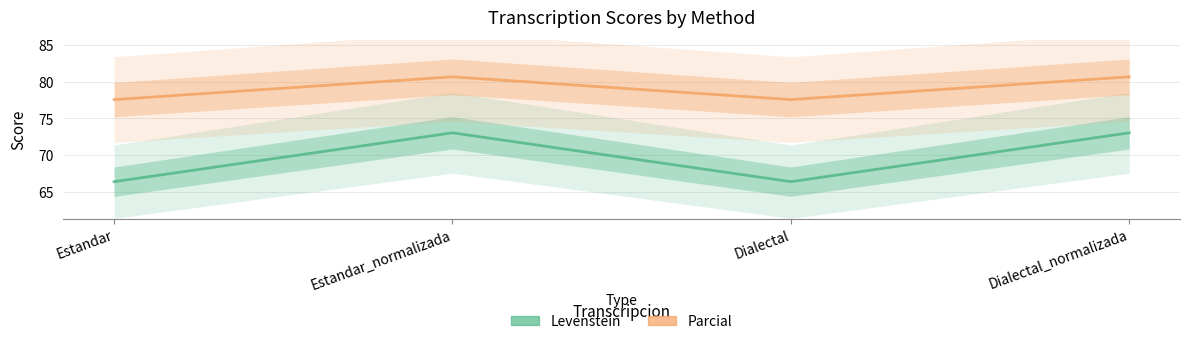

Where does the Parcial series first go above 80?

Estandar_normalizada